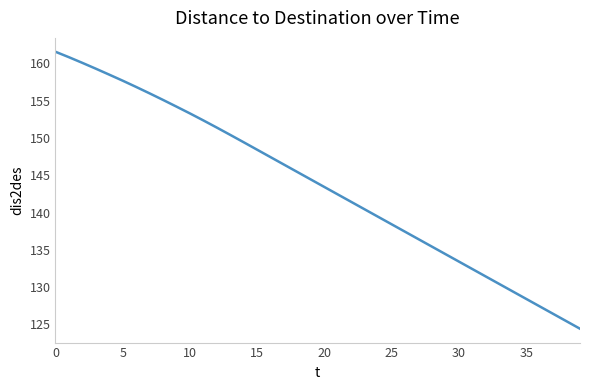

What is the greatest value displayed?

161.6